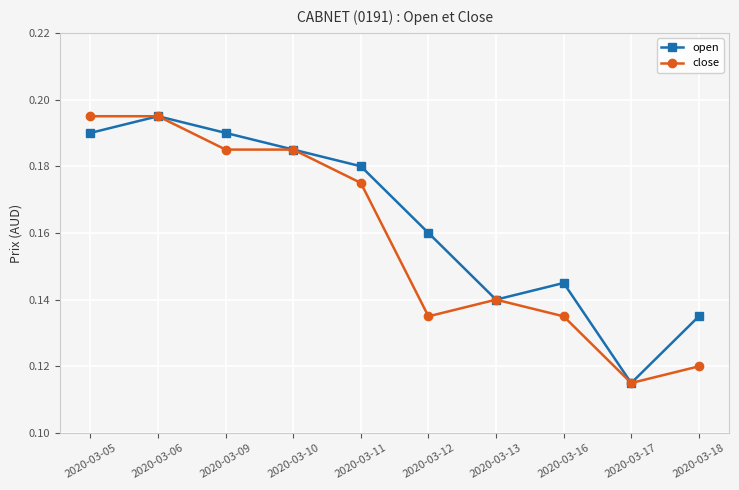

Does the chart display data point markers on the line(s)?

Yes